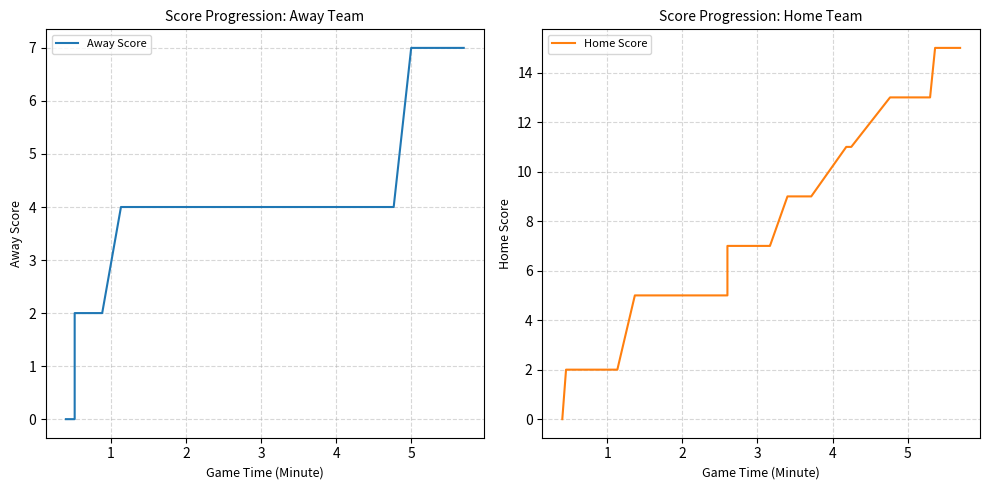

How many times do Away Score and Home Score cross each other?

1